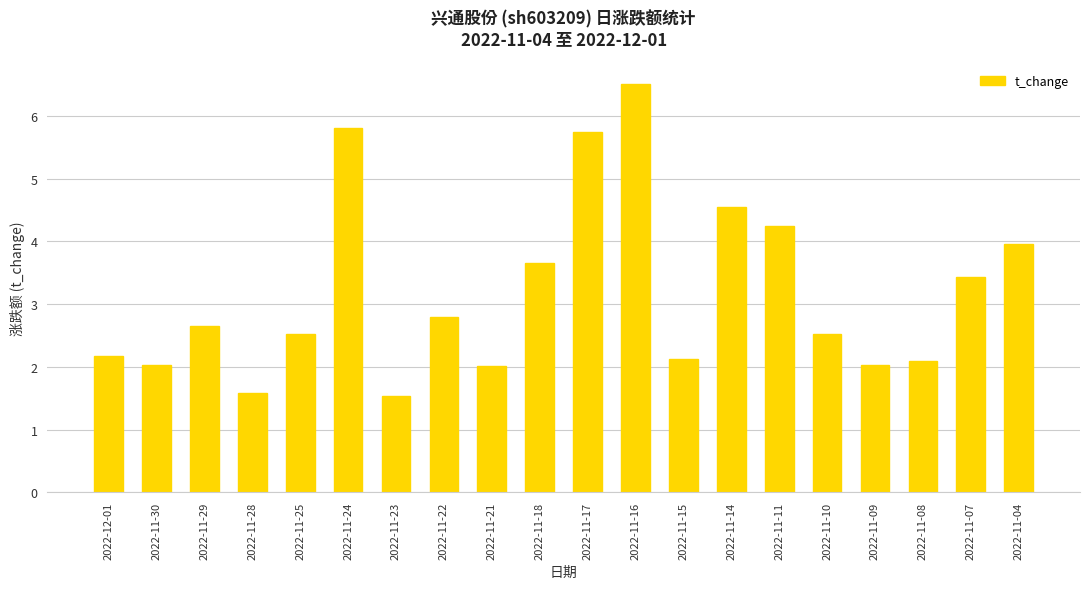

Approximately how many times larger is the value at 2022-12-01 compared to 2022-11-23?

1.4